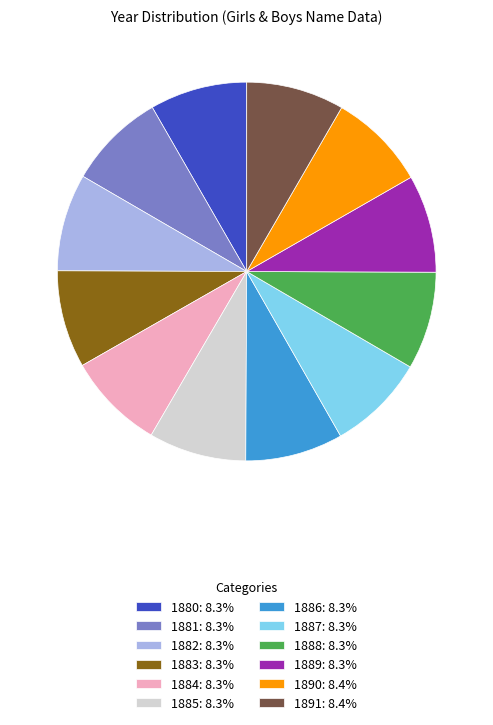

Is there a majority slice in this chart?

No